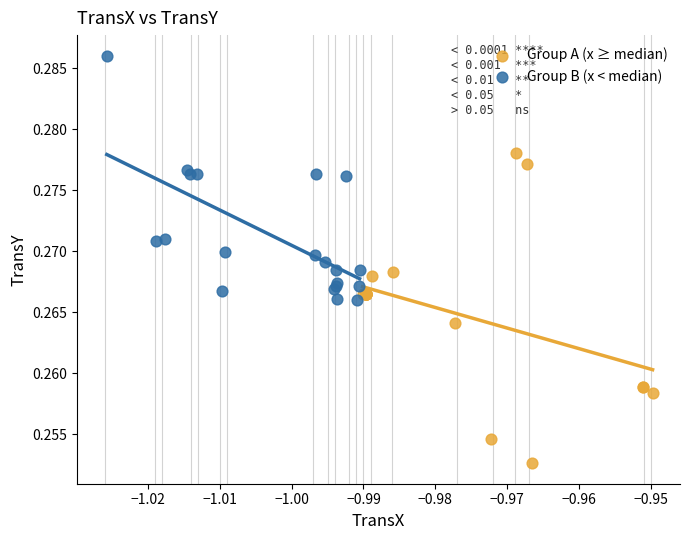

Which series contains the lowest Y value?

Group A (x ≥ median)